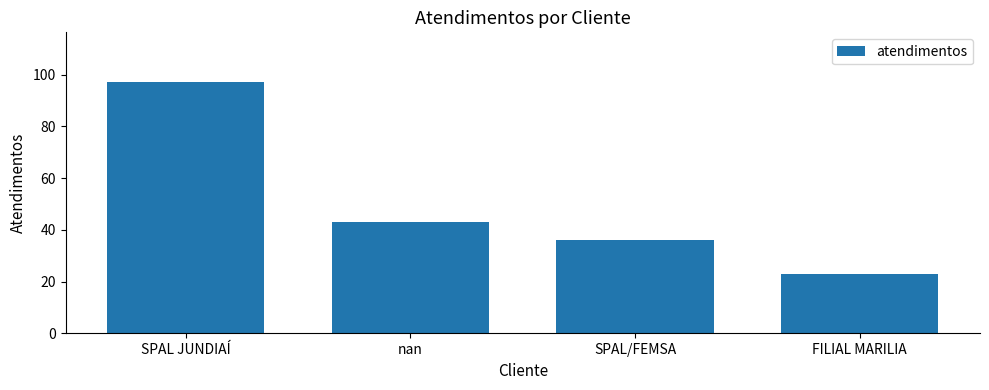

What is the difference between the second highest and minimum values?

20